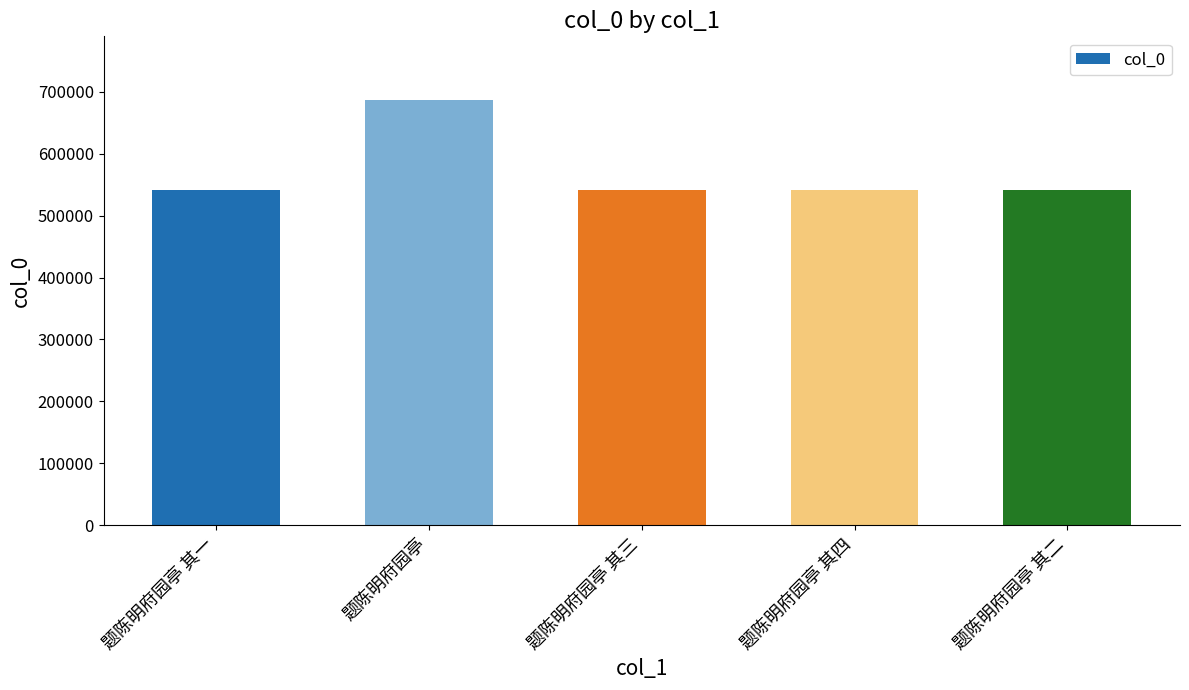

What is the sum of the values at 题陈明府园亭 其二 and 题陈明府园亭 其四?

1082590